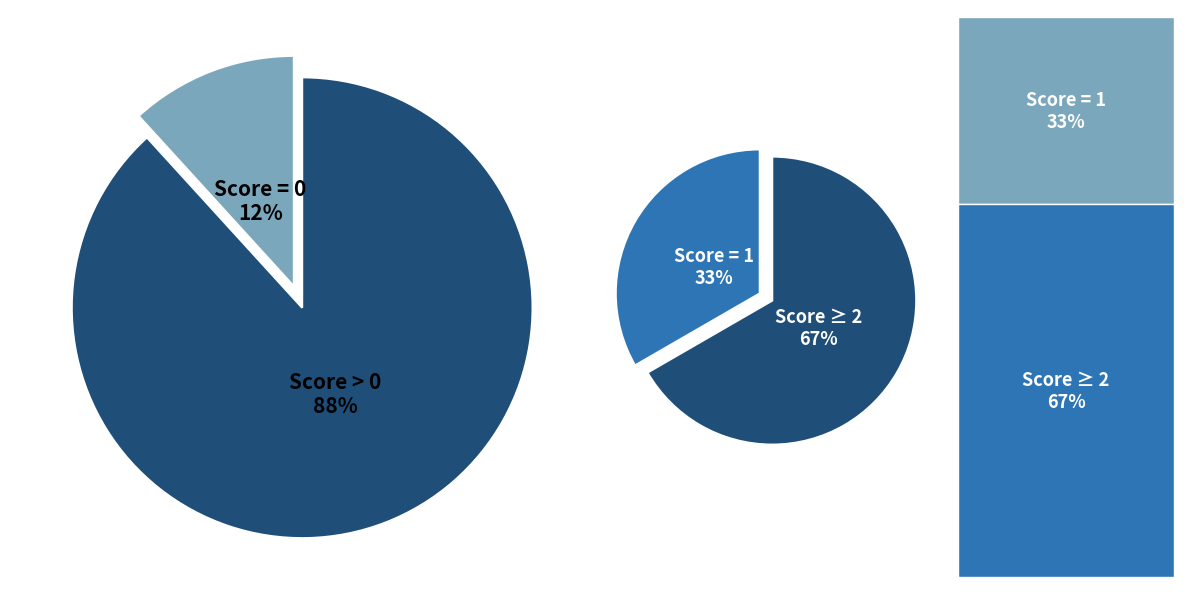

How many segments does this pie chart have?

4